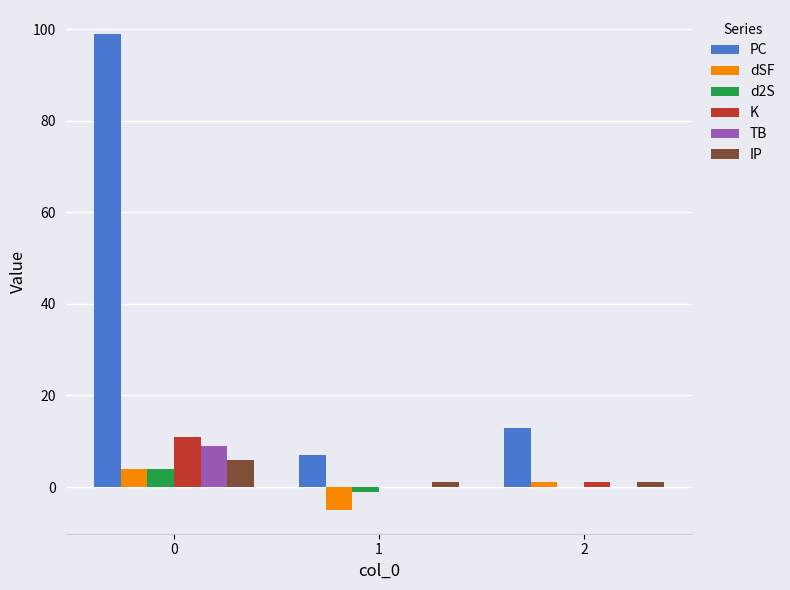

Between 0 and 2, which series saw the biggest shift?

PC